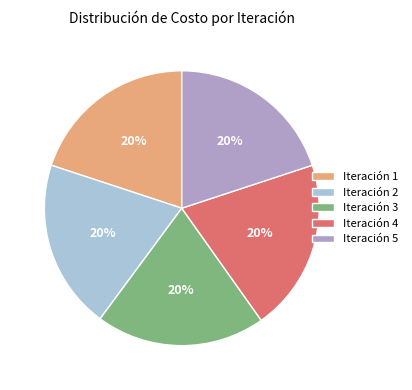

What is the ratio of the value at Iteración 1 to the value at Iteración 5?

1.0